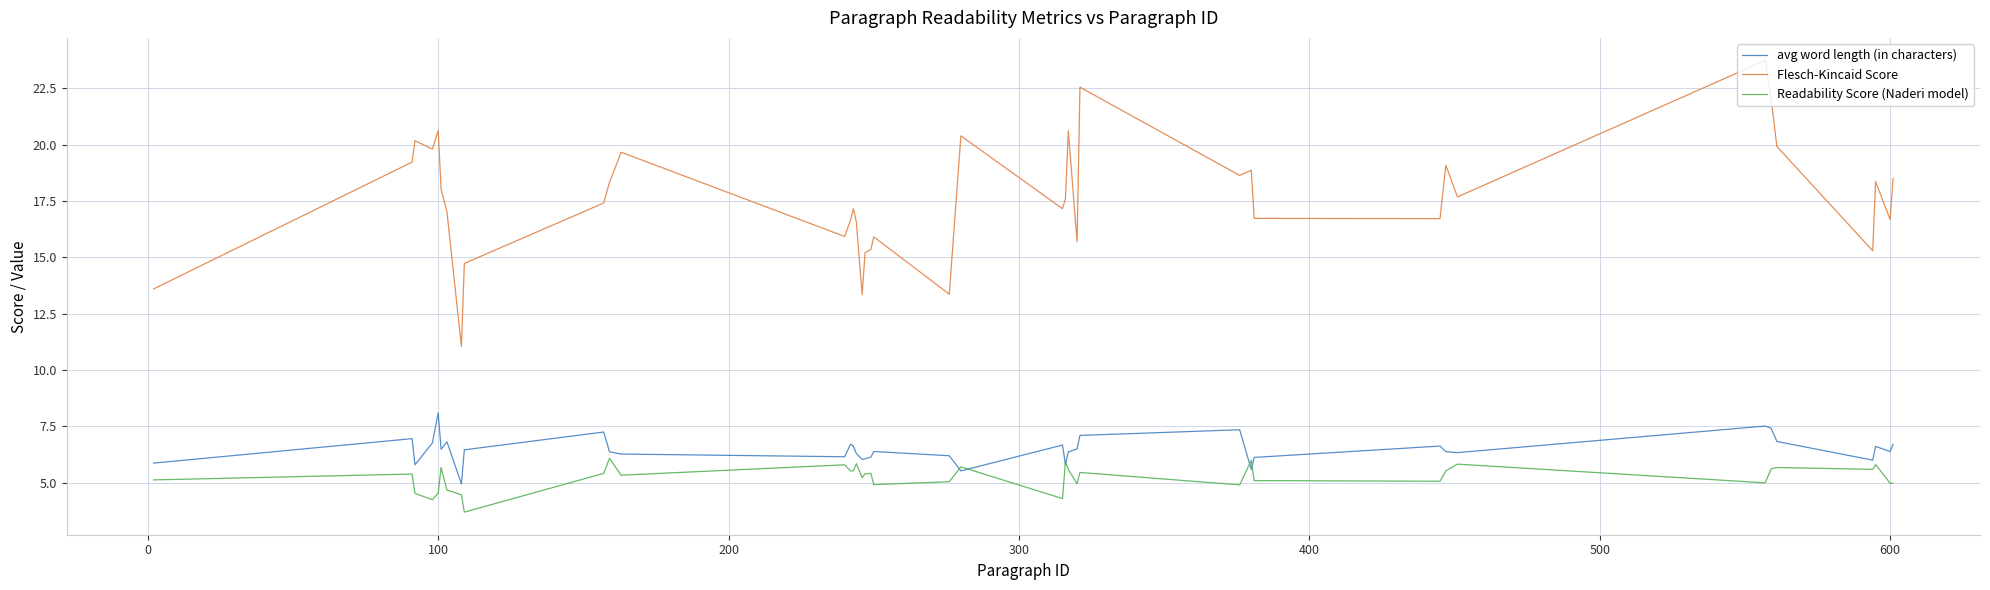

What is the sum of all avg word length (in characters) values?

258.7